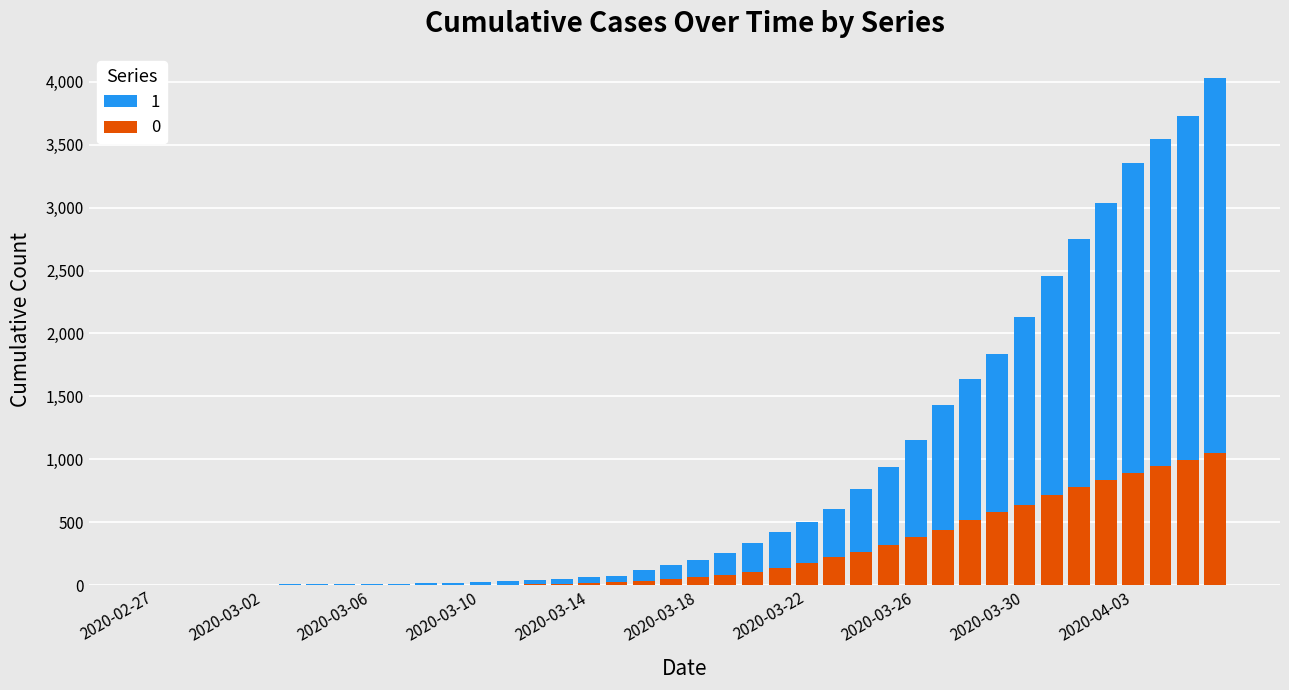

Is it true that 1 equals 2190 at 2020-03-28?

False